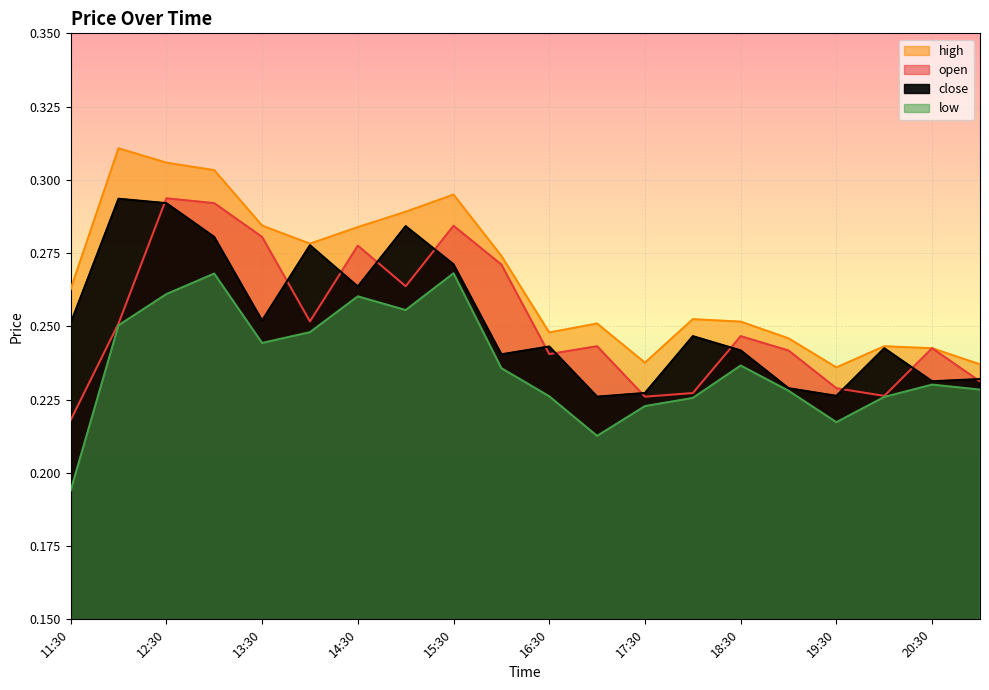

Rank the series at 15:30 from lowest to highest value.

low, close, open, high